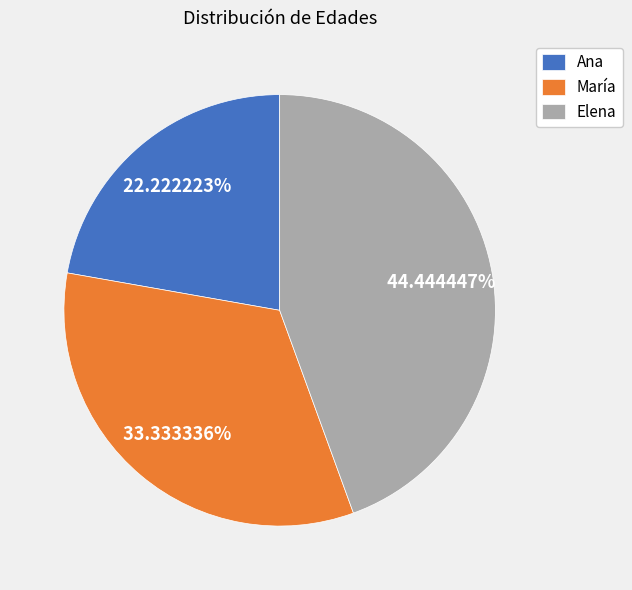

To the nearest percent, what is the combined percentage of Ana and Elena?

67%